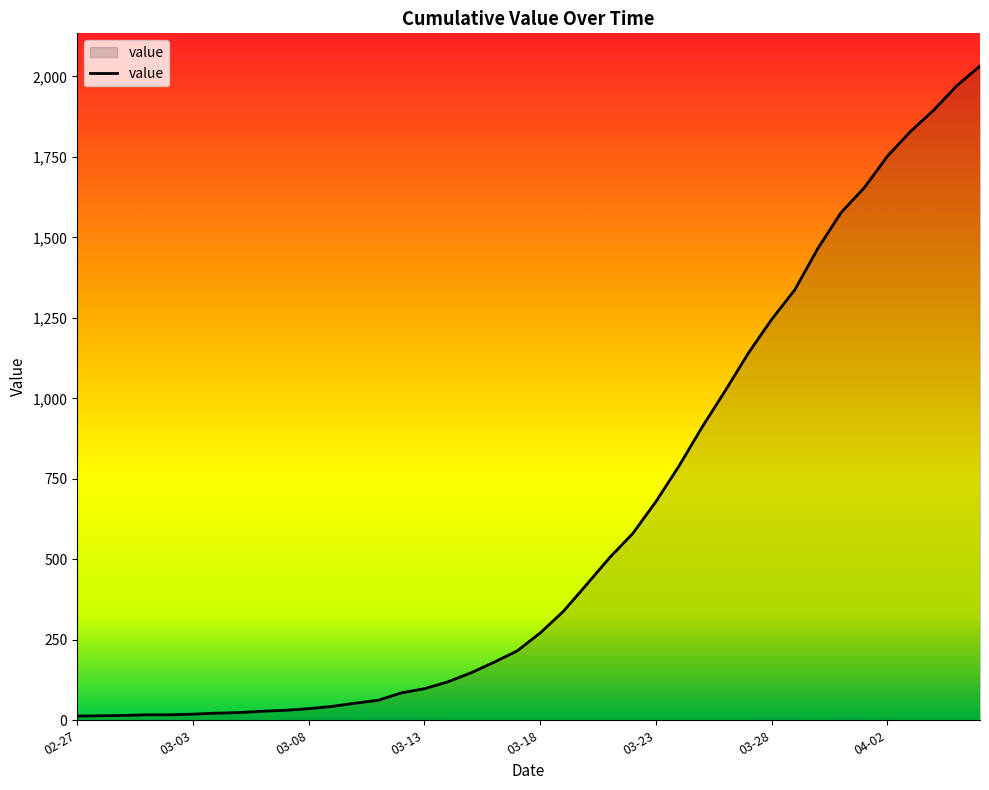

What is the difference between the maximum and minimum values?

2019